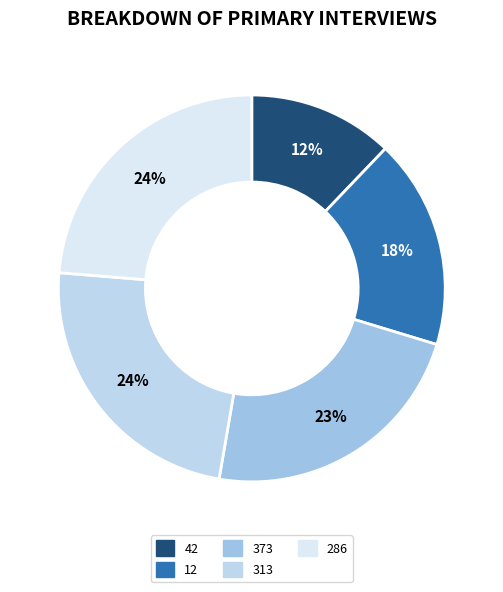

To the nearest percent, what is the difference between the 373 and 286 slice percentages?

1%